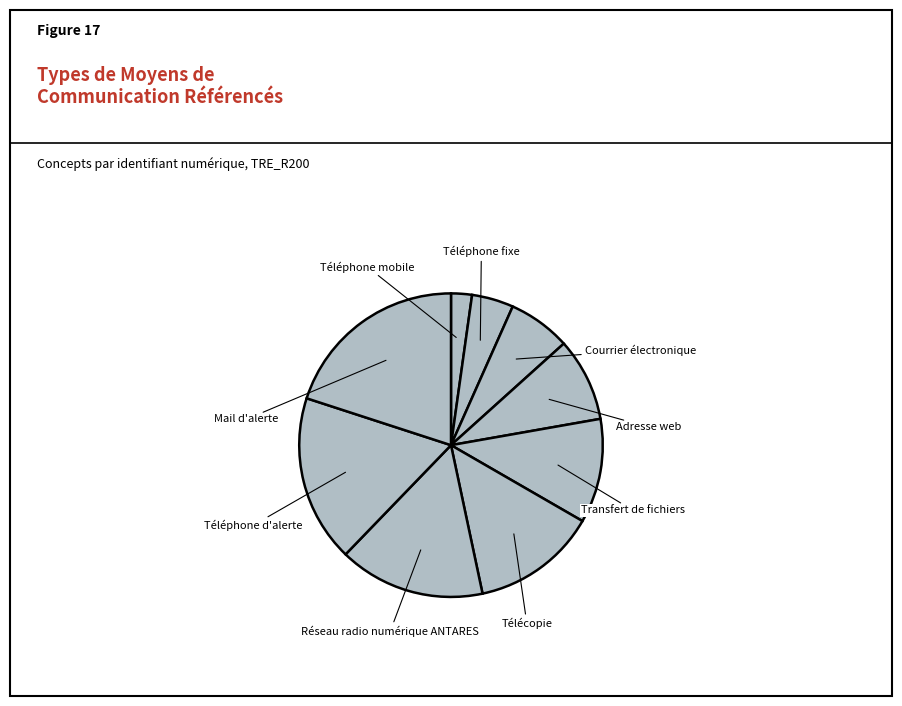

To the nearest percent, what portion does Réseau radio numérique ANTARES represent?

16%